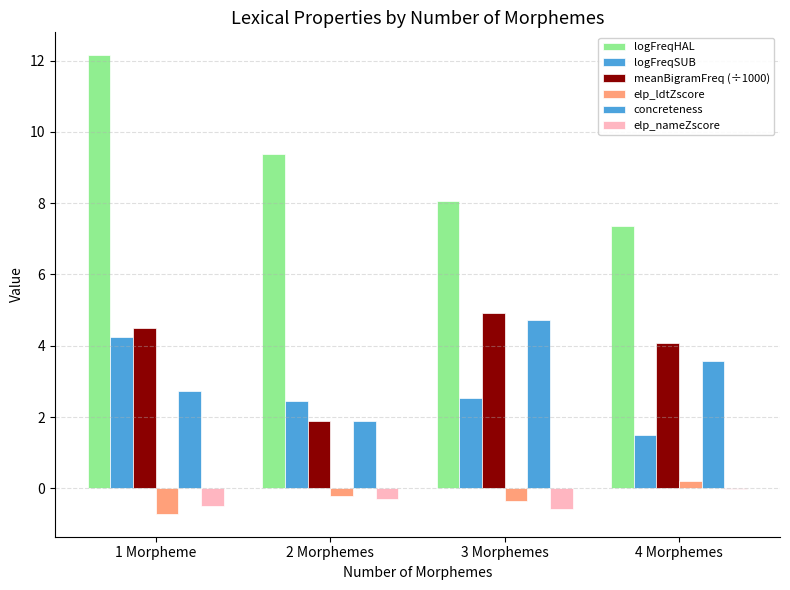

Are the bars horizontal?

No